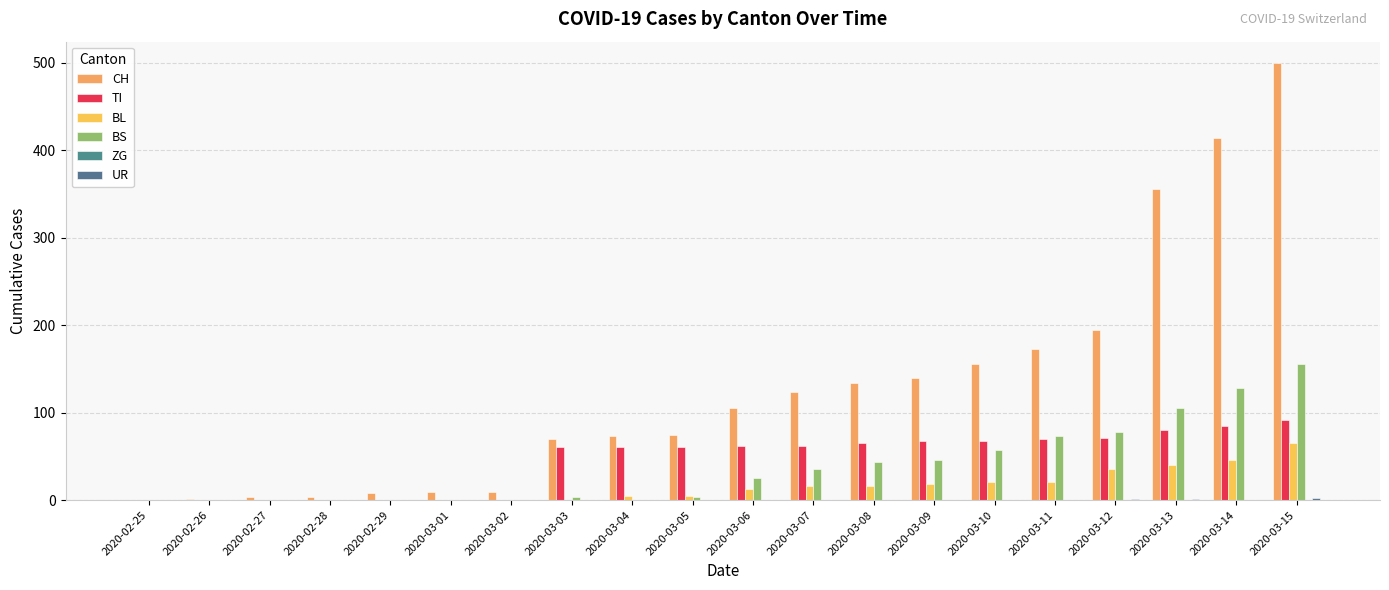

The value of BL at 2020-03-09 is 7. True or false?

False